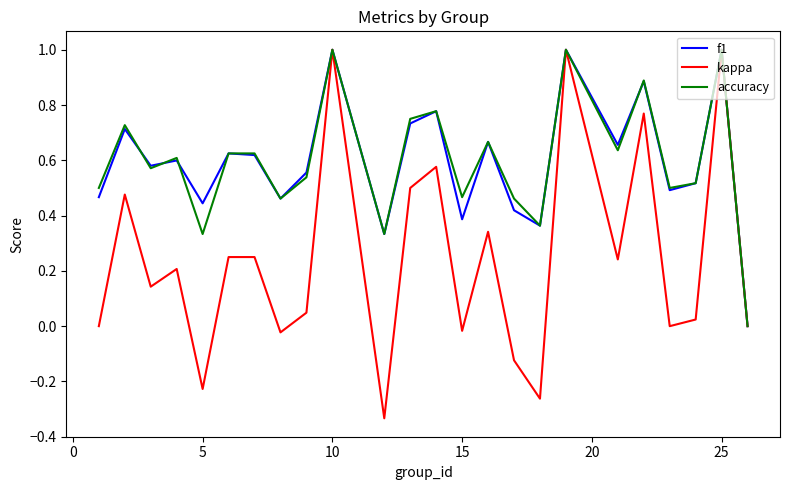

What are all the series names shown in the legend?

f1, kappa, accuracy